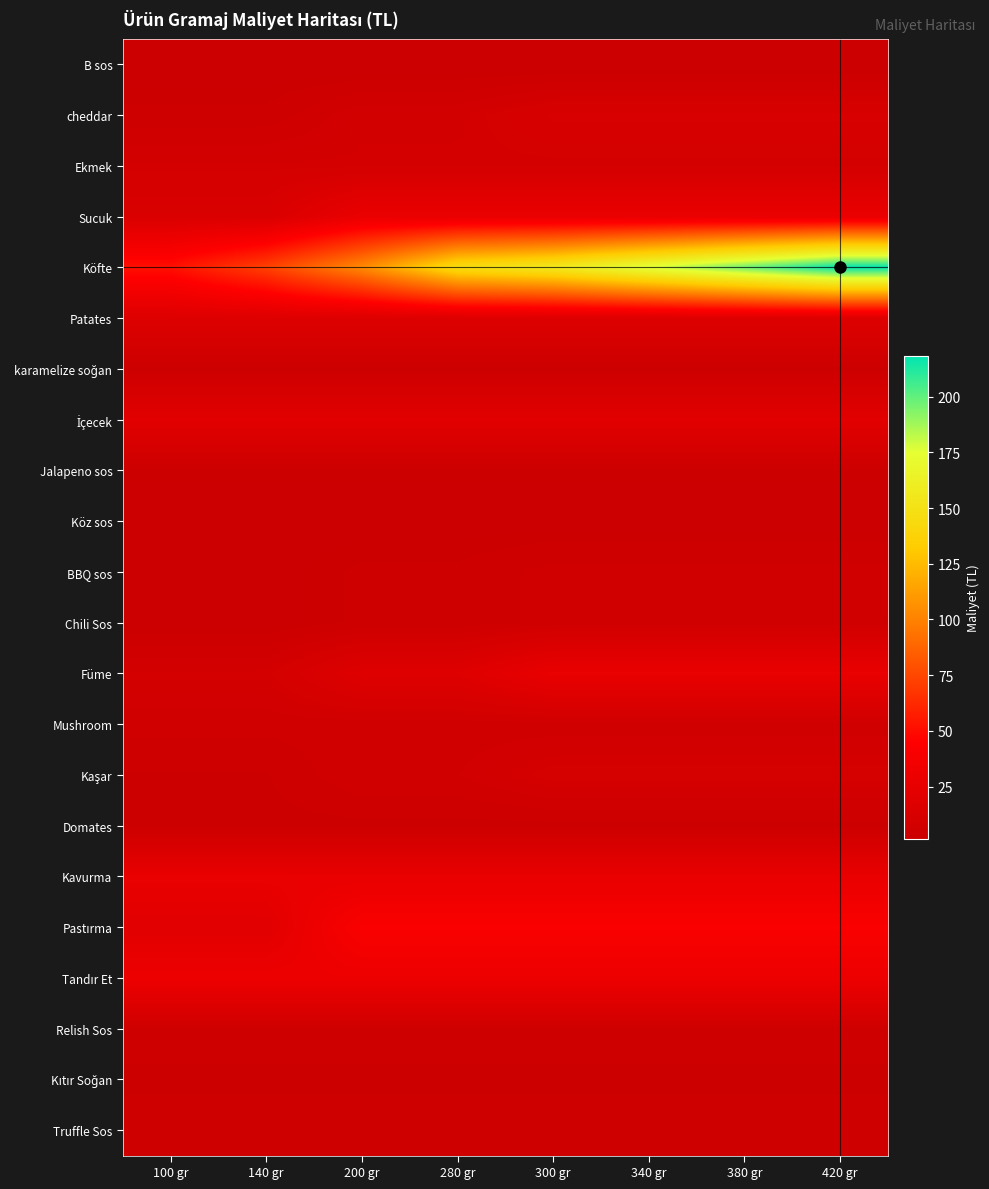

List the series in order of their peak value, lowest first.

B sos, Köz sos, karamelize soğan, Jalapeno sos, Domates, Kıtır Soğan, Relish Sos, Truffle Sos, BBQ sos, Chili Sos, Mushroom, Ekmek, Kaşar, cheddar, Patates, İçecek, Füme, Kavurma, Sucuk, Tandır Et, Pastırma, Köfte